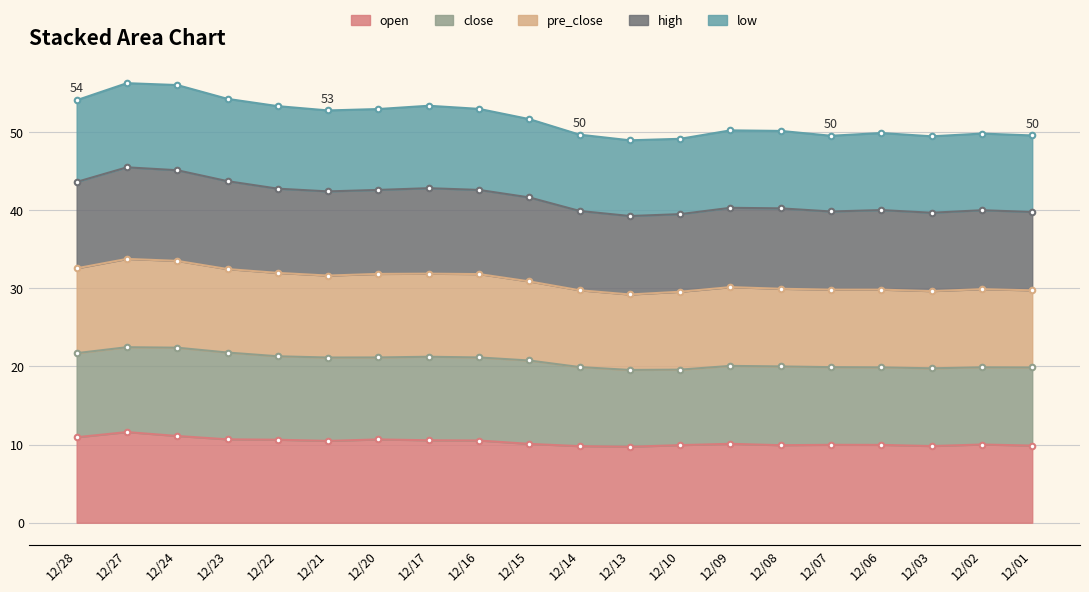

True or false: high and open intersect in this chart.

False